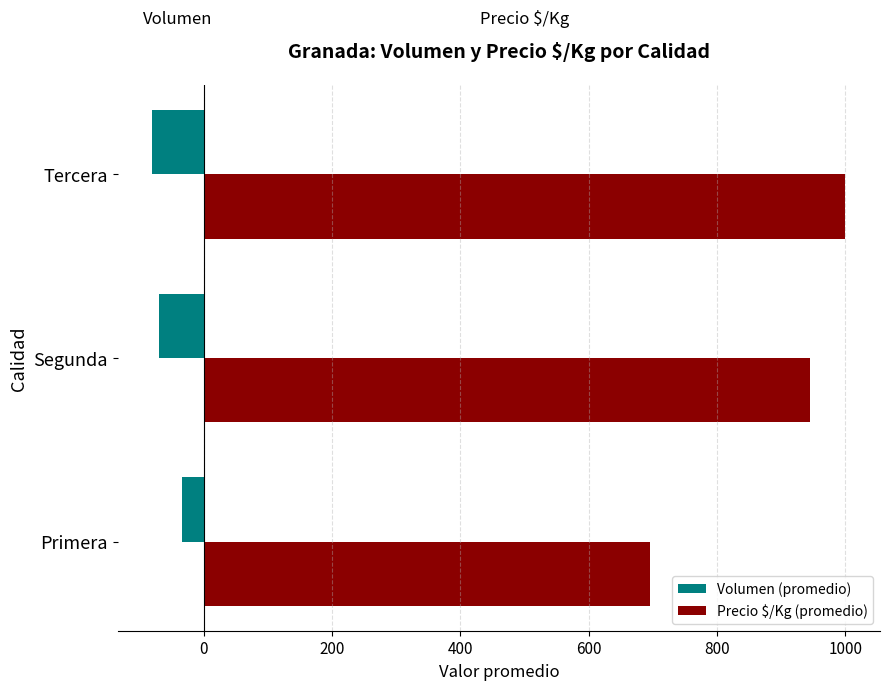

What is the approximate value of Precio $/Kg (promedio) at Primera, to the nearest 10?

700